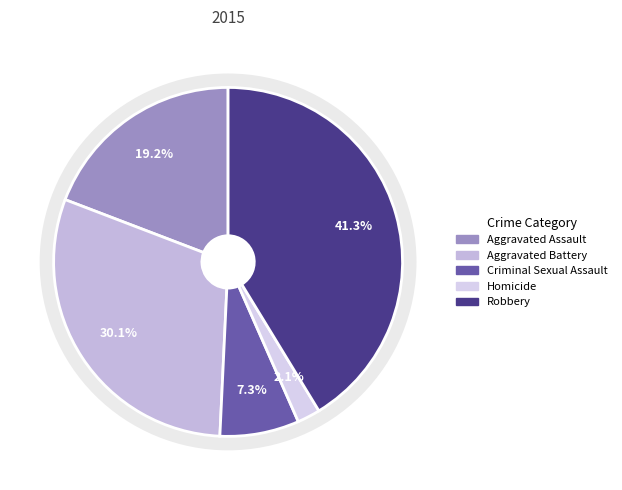

Between Robbery and Criminal Sexual Assault, which is larger?

Robbery